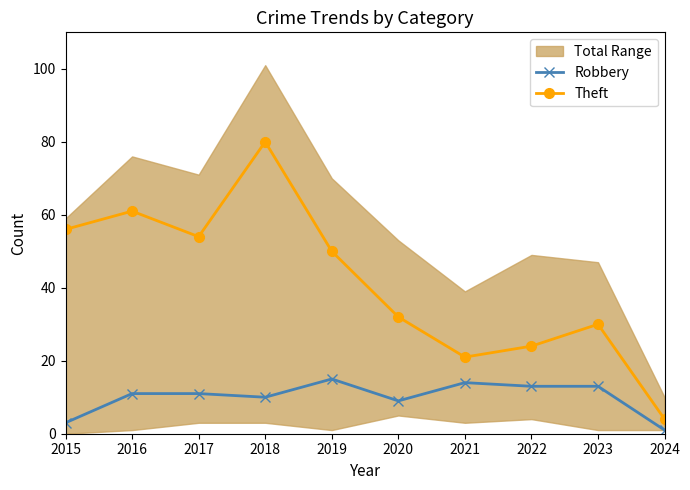

True or false: Theft and Robbery intersect in this chart.

False